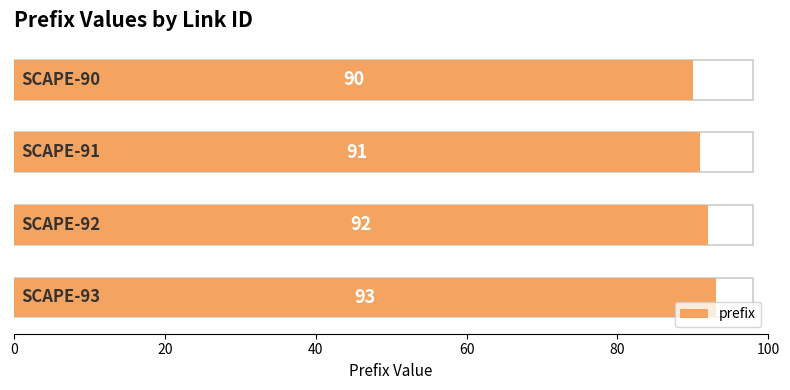

What is the value of the 3rd bar from the left?

92